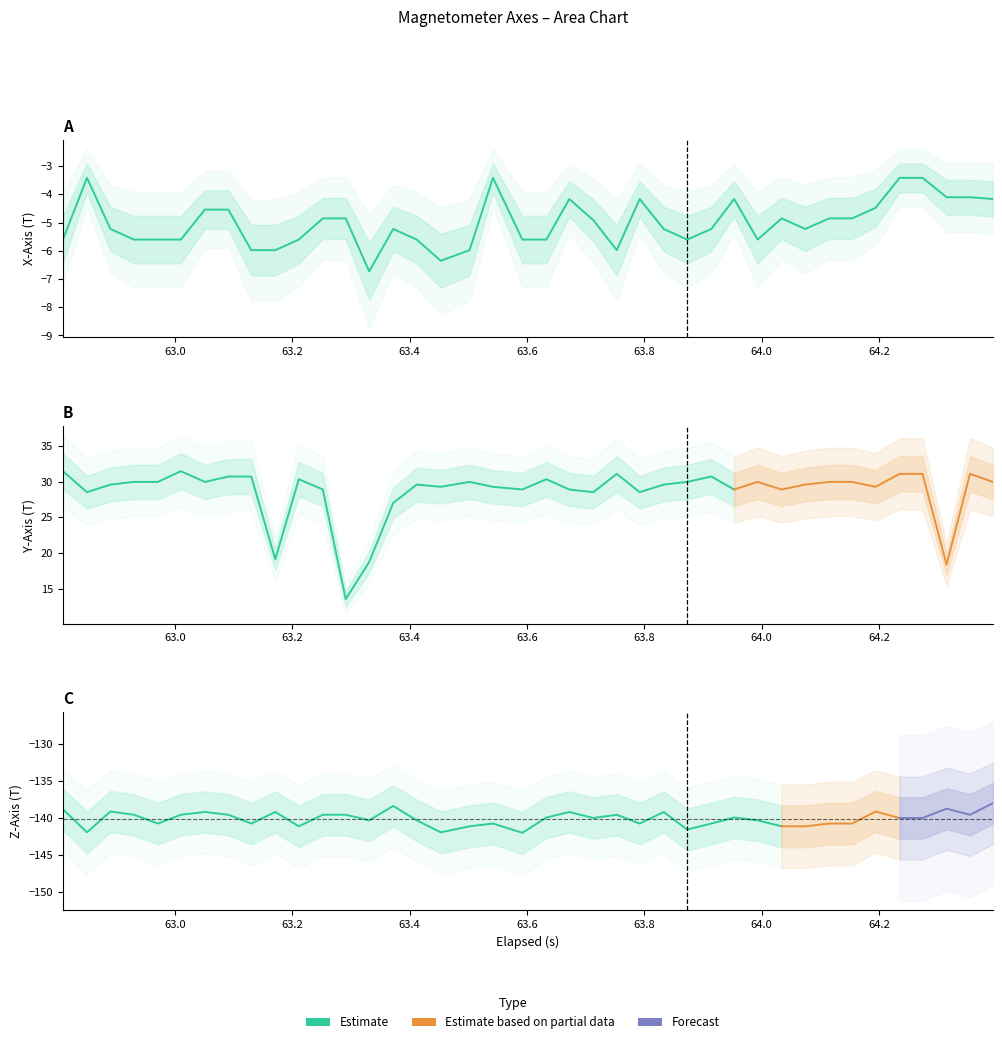

What position from the left is 21?

22